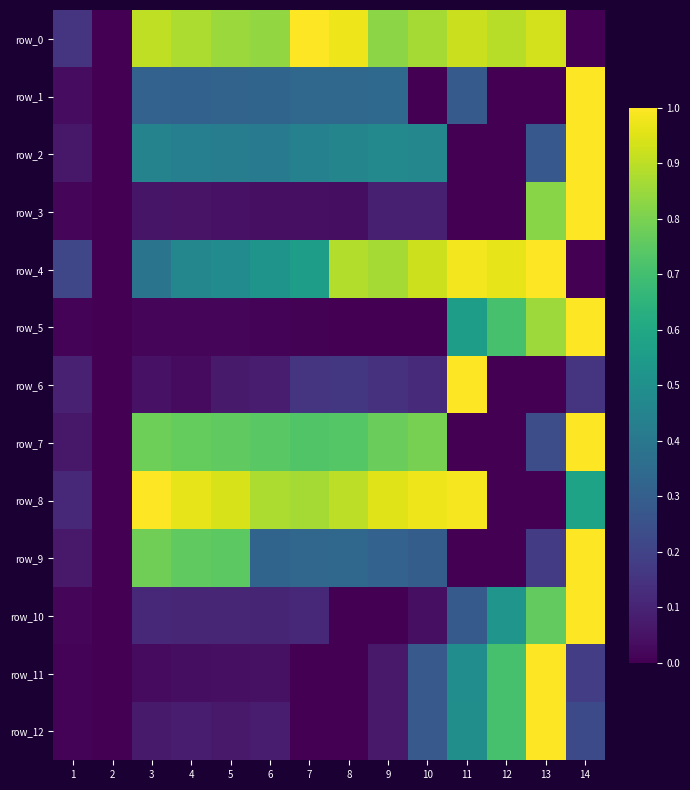

What is the spread (max minus min) of values at 7?

1.0